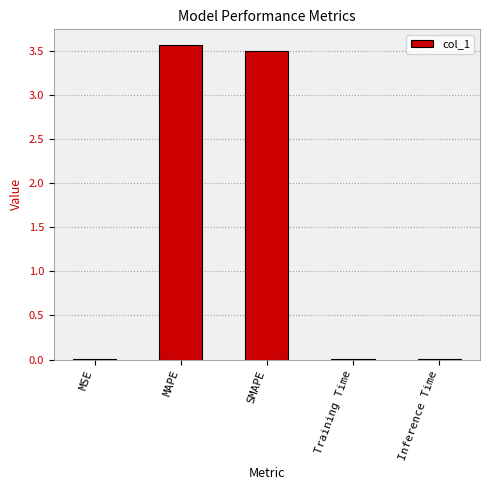

True or false: the data shows 3.6 at MAPE.

True